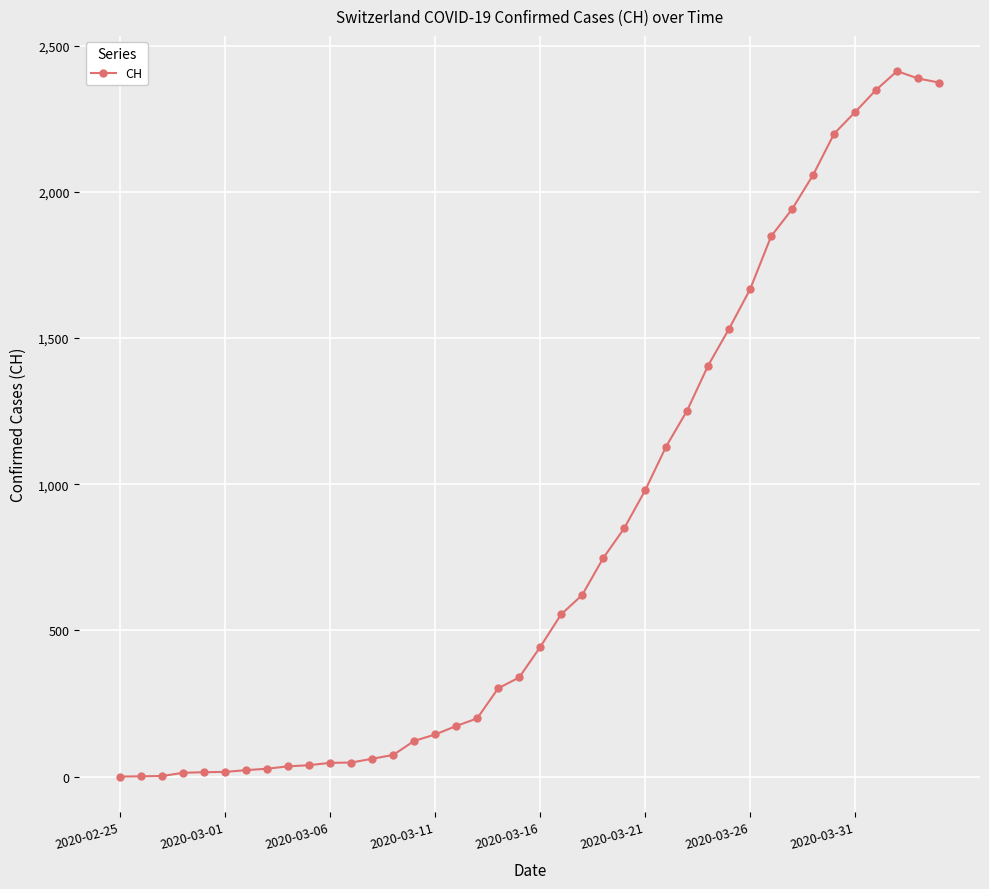

How many data points does each series have?

40